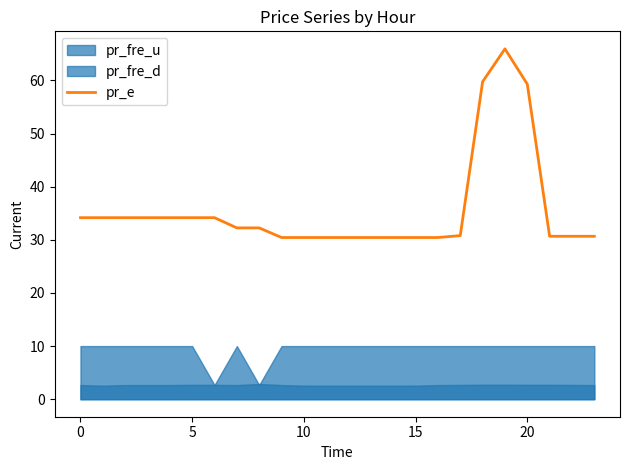

Reading left to right, what are all the values shown in this chart?

34.2	34.2	34.2	34.2	34.2	34.2	34.2	32.2	32.2	30.4	30.4	30.4	30.4	30.4	30.4	30.4	30.4	30.8	59.8	65.9	59.3	30.7	30.7	30.7